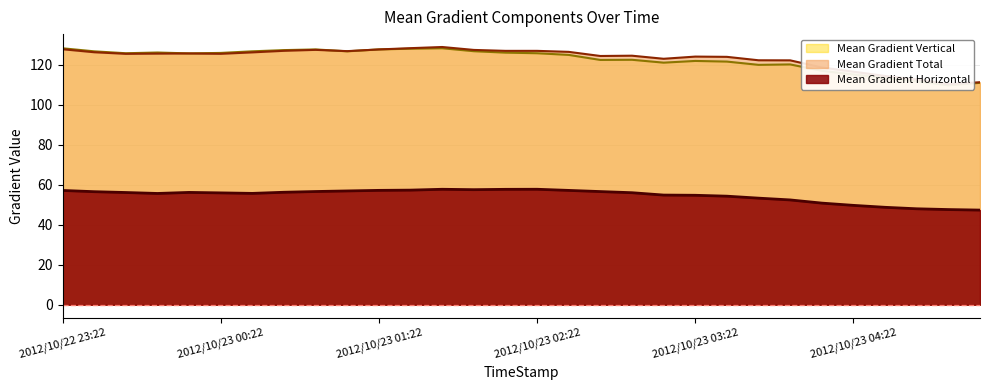

What is the label of the 19th point from the right?

2012/10/23 01:34